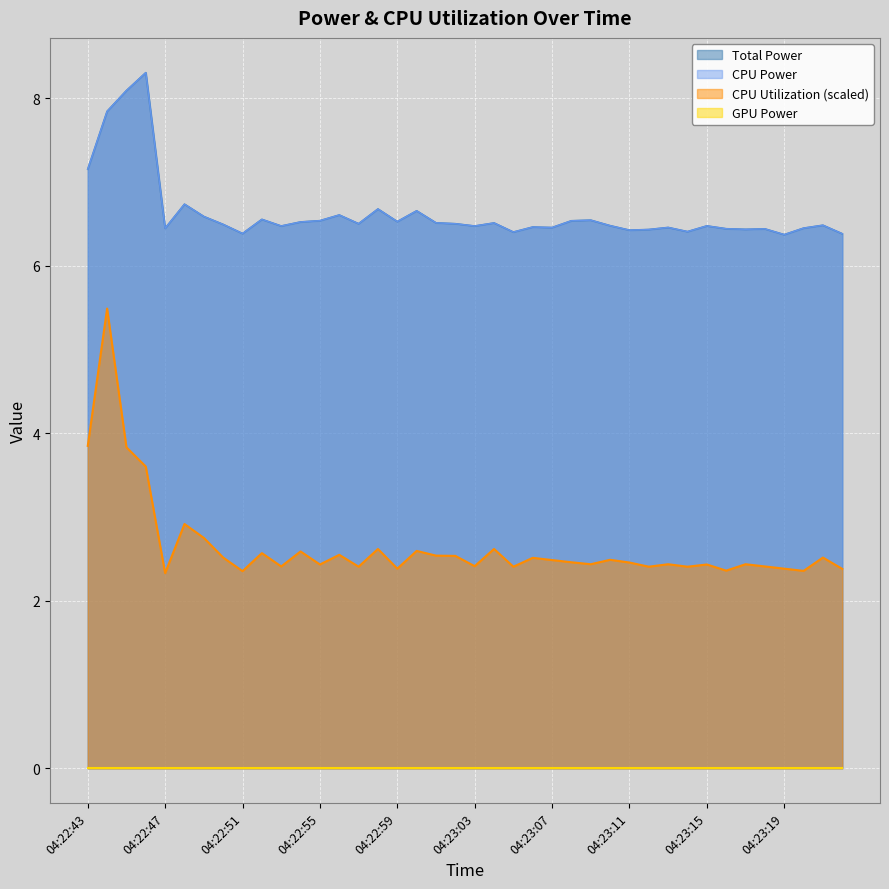

What is the difference between the CPU Utilization values at 04:23:18 and 04:23:02?

0.1